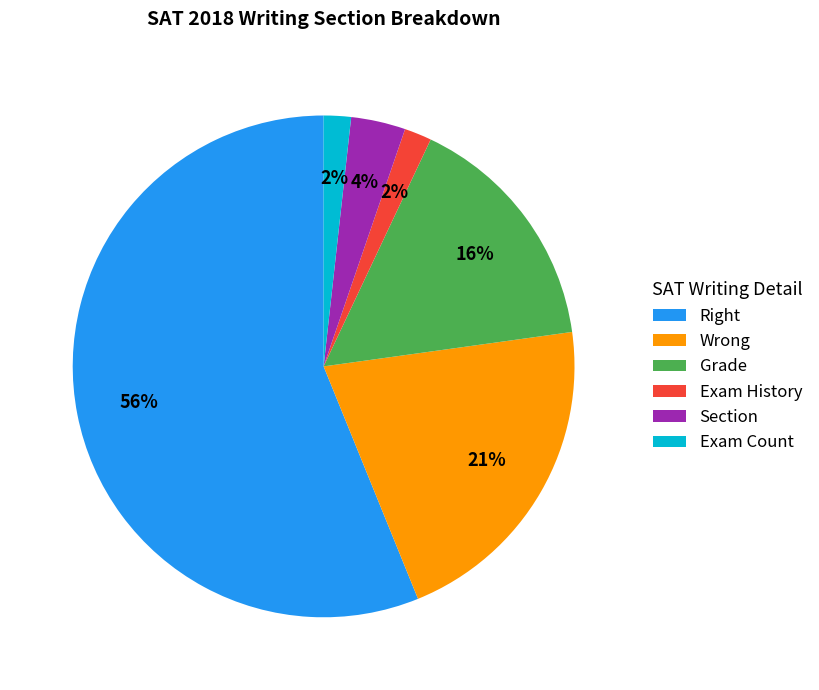

To the nearest percent, what portion does Exam History represent?

2%